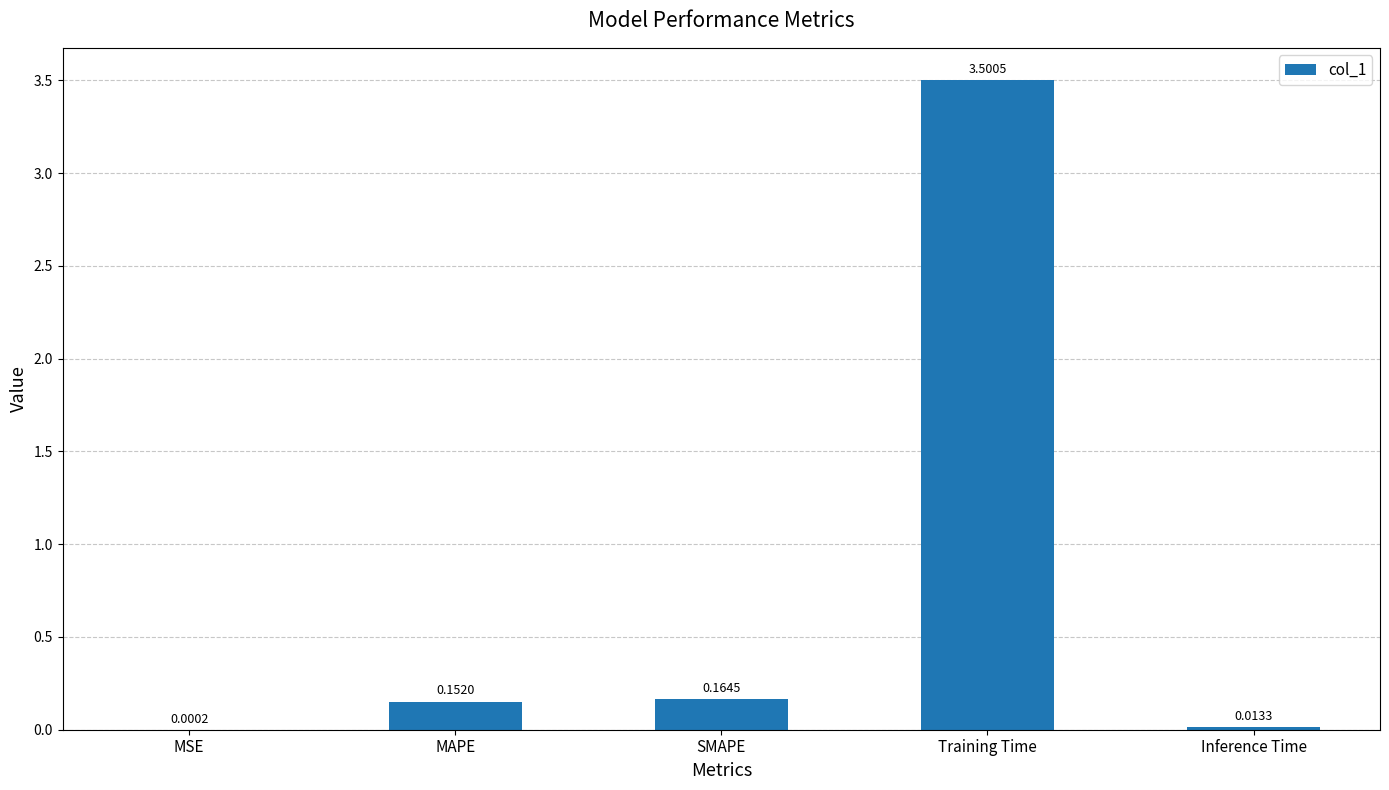

Which has a higher value, SMAPE or Inference Time?

SMAPE